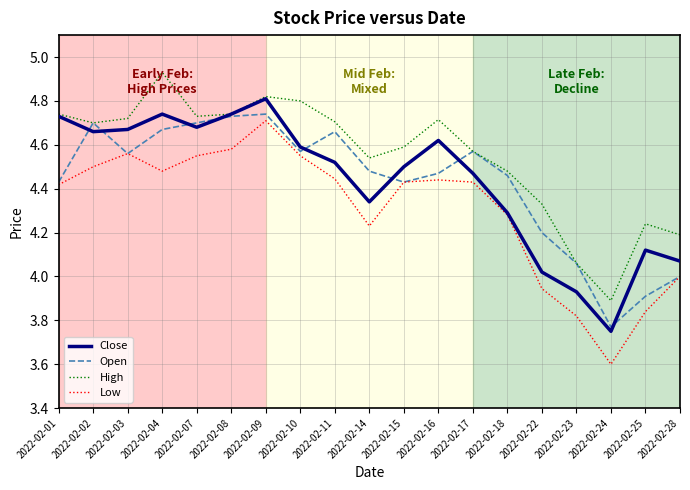

True or false: Close has a value of 7.5 at 2022-02-10.

False